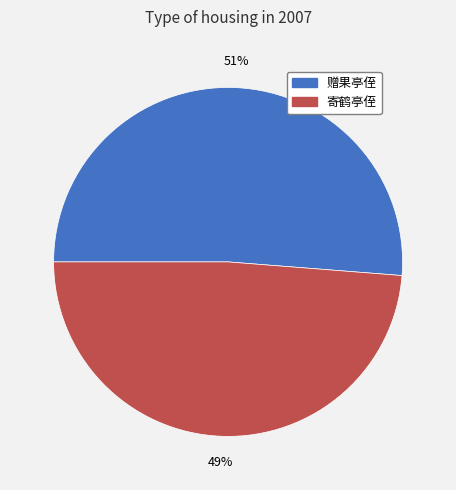

What percentage is the 赠果亭侄 slice, to the nearest percent?

51%